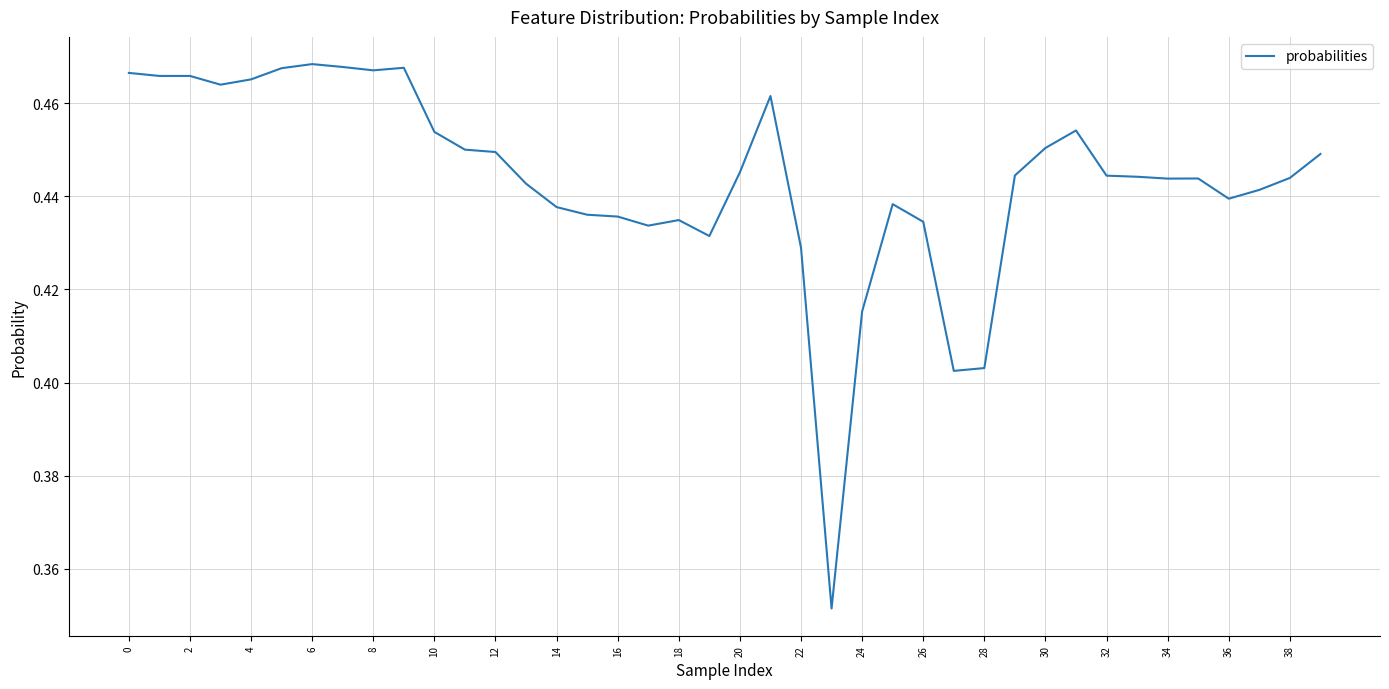

Is this an area chart (filled region under the line)?

No